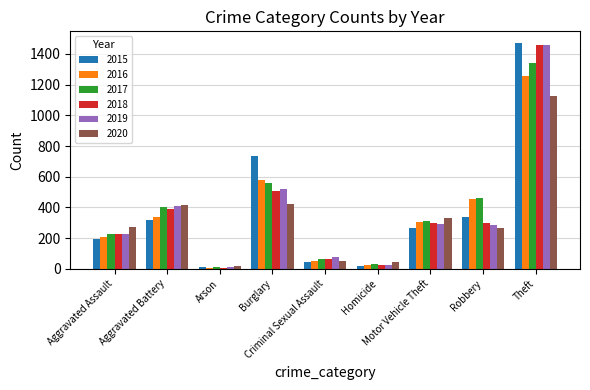

At which category is the sum across all series the highest?

Theft